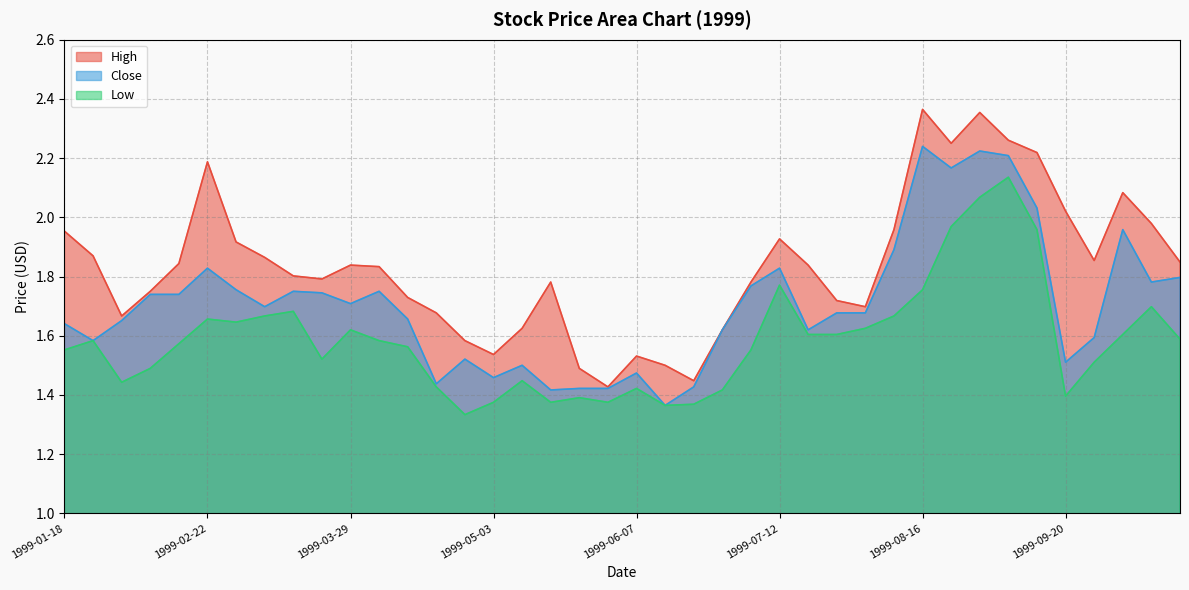

Reading right to left, transcribe all the data shown in this chart.

High: 1999-10-18=1.8	1999-10-11=2.0	1999-10-04=2.1	1999-09-27=1.9	1999-09-20=2.0	1999-09-13=2.2	1999-09-06=2.3	1999-08-30=2.4	1999-08-23=2.2	1999-08-16=2.4	1999-08-09=2.0	1999-08-02=1.7	1999-07-26=1.7	1999-07-19=1.8	1999-07-12=1.9	1999-07-05=1.8	1999-06-28=1.6	1999-06-21=1.4	1999-06-14=1.5	1999-06-07=1.5	1999-05-31=1.4	1999-05-24=1.5	1999-05-17=1.8	1999-05-10=1.6	1999-05-03=1.5	1999-04-26=1.6	1999-04-19=1.7	1999-04-12=1.7	1999-04-05=1.8	1999-03-29=1.8	1999-03-22=1.8	1999-03-15=1.8	1999-03-08=1.9	1999-03-01=1.9	1999-02-22=2.2	1999-02-15=1.8	1999-02-08=1.8	1999-02-01=1.7	1999-01-25=1.9	1999-01-18=2.0
Close: 1999-10-18=1.8	1999-10-11=1.8	1999-10-04=2.0	1999-09-27=1.6	1999-09-20=1.5	1999-09-13=2.0	1999-09-06=2.2	1999-08-30=2.2	1999-08-23=2.2	1999-08-16=2.2	1999-08-09=1.9	1999-08-02=1.7	1999-07-26=1.7	1999-07-19=1.6	1999-07-12=1.8	1999-07-05=1.8	1999-06-28=1.6	1999-06-21=1.4	1999-06-14=1.4	1999-06-07=1.5	1999-05-31=1.4	1999-05-24=1.4	1999-05-17=1.4	1999-05-10=1.5	1999-05-03=1.5	1999-04-26=1.5	1999-04-19=1.4	1999-04-12=1.7	1999-04-05=1.8	1999-03-29=1.7	1999-03-22=1.7	1999-03-15=1.8	1999-03-08=1.7	1999-03-01=1.8	1999-02-22=1.8	1999-02-15=1.7	1999-02-08=1.7	1999-02-01=1.7	1999-01-25=1.6	1999-01-18=1.6
Low: 1999-10-18=1.6	1999-10-11=1.7	1999-10-04=1.6	1999-09-27=1.5	1999-09-20=1.4	1999-09-13=2.0	1999-09-06=2.1	1999-08-30=2.1	1999-08-23=2.0	1999-08-16=1.8	1999-08-09=1.7	1999-08-02=1.6	1999-07-26=1.6	1999-07-19=1.6	1999-07-12=1.8	1999-07-05=1.6	1999-06-28=1.4	1999-06-21=1.4	1999-06-14=1.4	1999-06-07=1.4	1999-05-31=1.4	1999-05-24=1.4	1999-05-17=1.4	1999-05-10=1.4	1999-05-03=1.4	1999-04-26=1.3	1999-04-19=1.4	1999-04-12=1.6	1999-04-05=1.6	1999-03-29=1.6	1999-03-22=1.5	1999-03-15=1.7	1999-03-08=1.7	1999-03-01=1.6	1999-02-22=1.7	1999-02-15=1.6	1999-02-08=1.5	1999-02-01=1.4	1999-01-25=1.6	1999-01-18=1.6